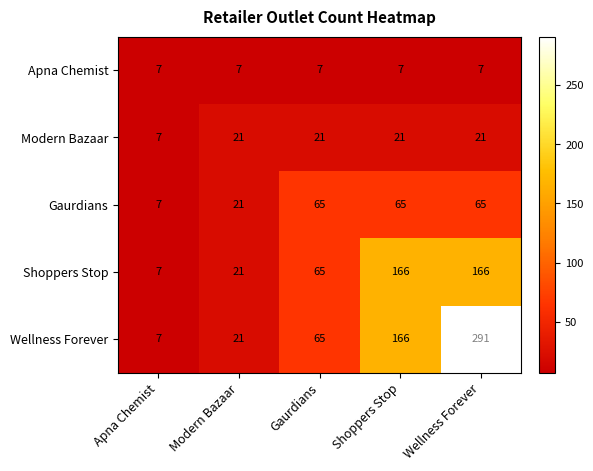

Reading right to left, list all the values displayed in this chart.

Apna Chemist: Wellness Forever=7	Shoppers Stop=7	Gaurdians=7	Modern Bazaar=7	Apna Chemist=7
Modern Bazaar: Wellness Forever=21	Shoppers Stop=21	Gaurdians=21	Modern Bazaar=21	Apna Chemist=7
Gaurdians: Wellness Forever=65	Shoppers Stop=65	Gaurdians=65	Modern Bazaar=21	Apna Chemist=7
Shoppers Stop: Wellness Forever=166	Shoppers Stop=166	Gaurdians=65	Modern Bazaar=21	Apna Chemist=7
Wellness Forever: Wellness Forever=291	Shoppers Stop=166	Gaurdians=65	Modern Bazaar=21	Apna Chemist=7